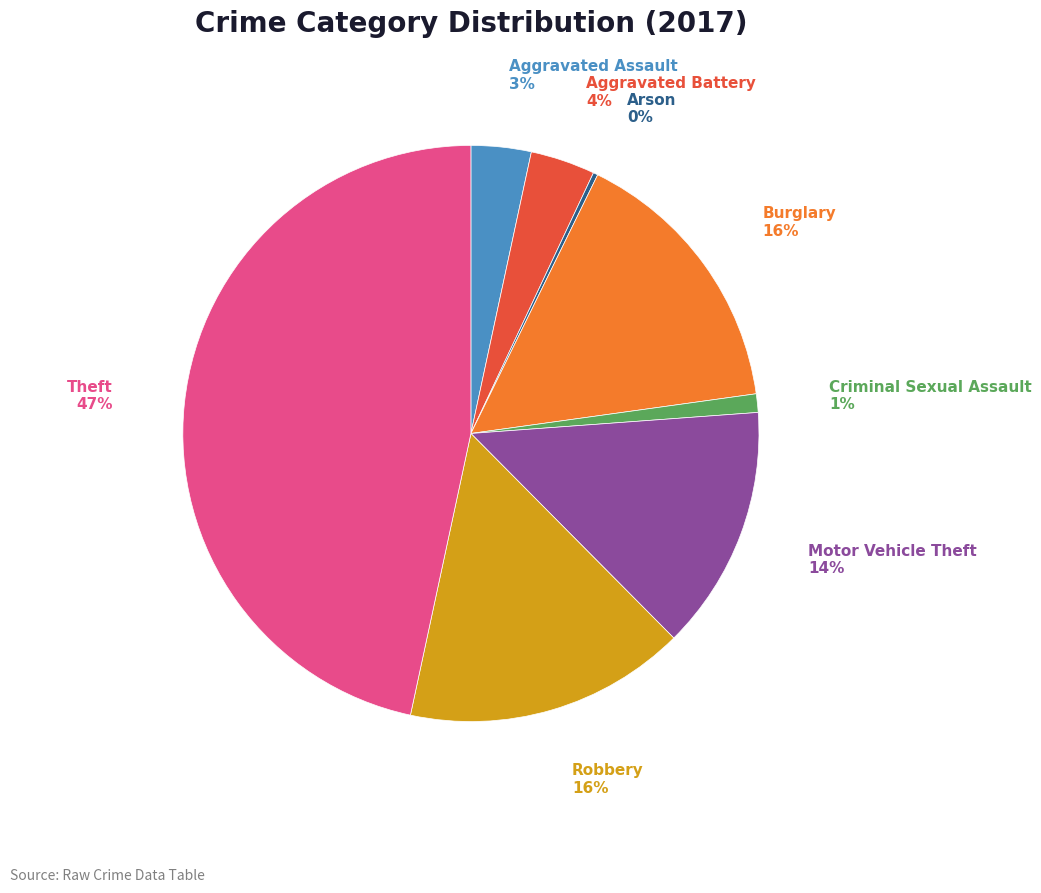

Does any single category account for the majority?

No